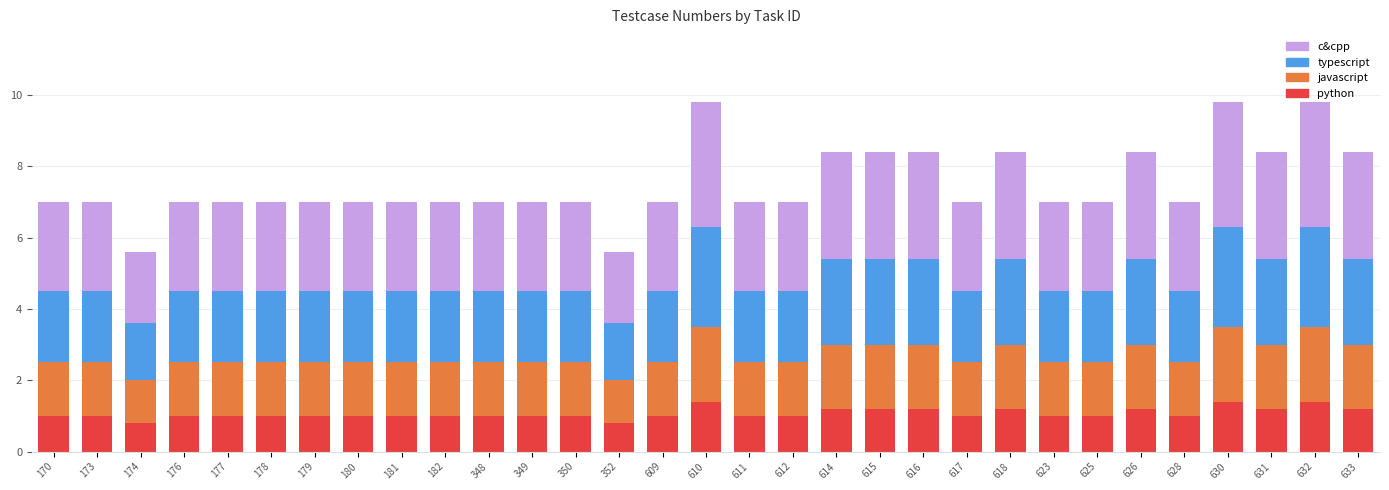

What is the highest value of the python series?

1.4